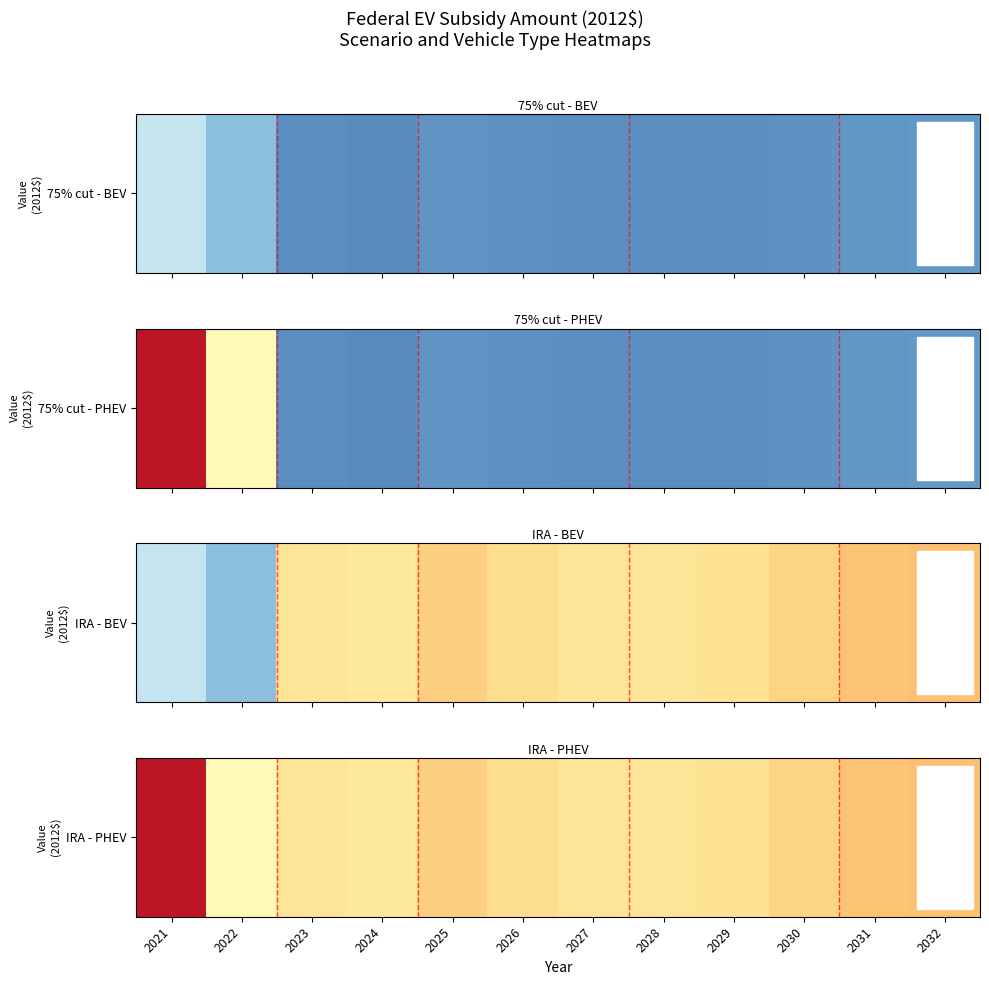

Where does the data first go above 4229?

2021